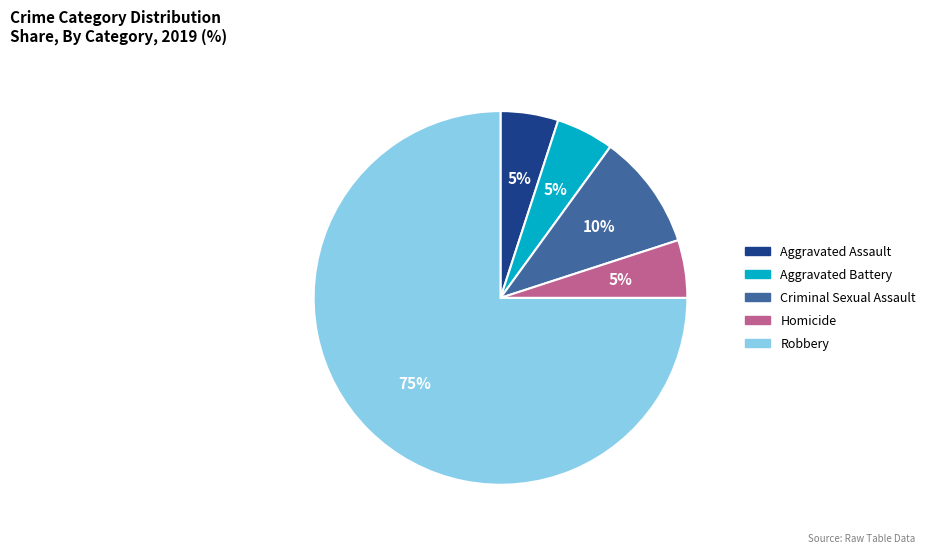

To the nearest percent, what is the difference between the largest and smallest slice percentages?

70%